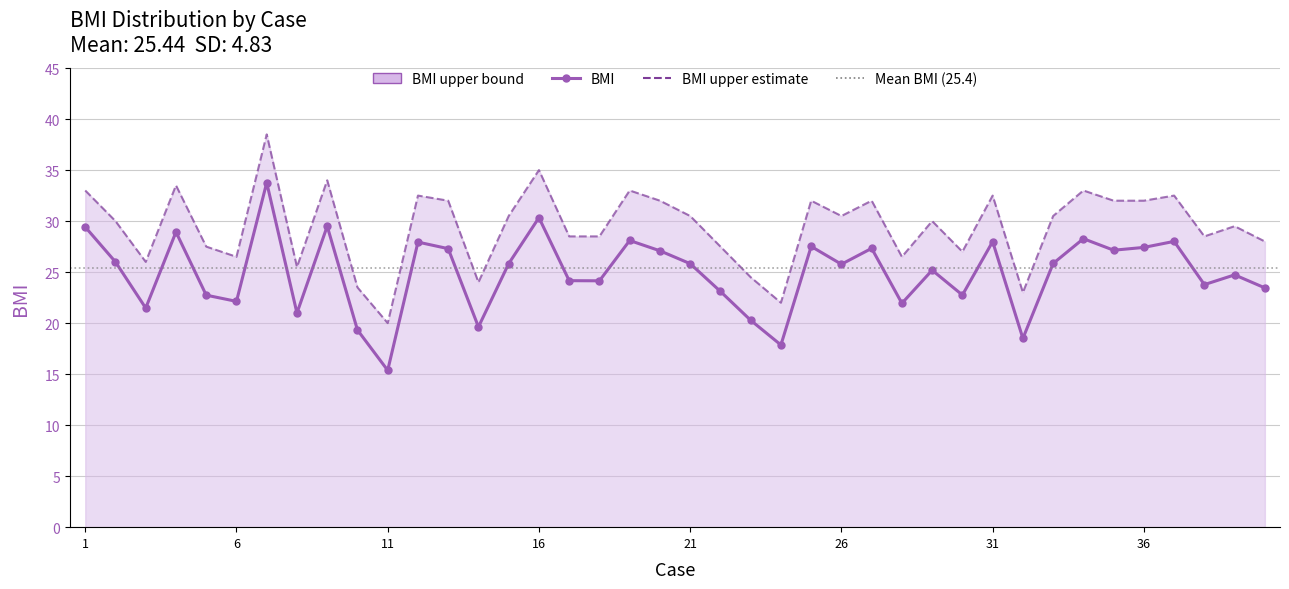

Which series changed the most between 10 and 21?

BMI_upper